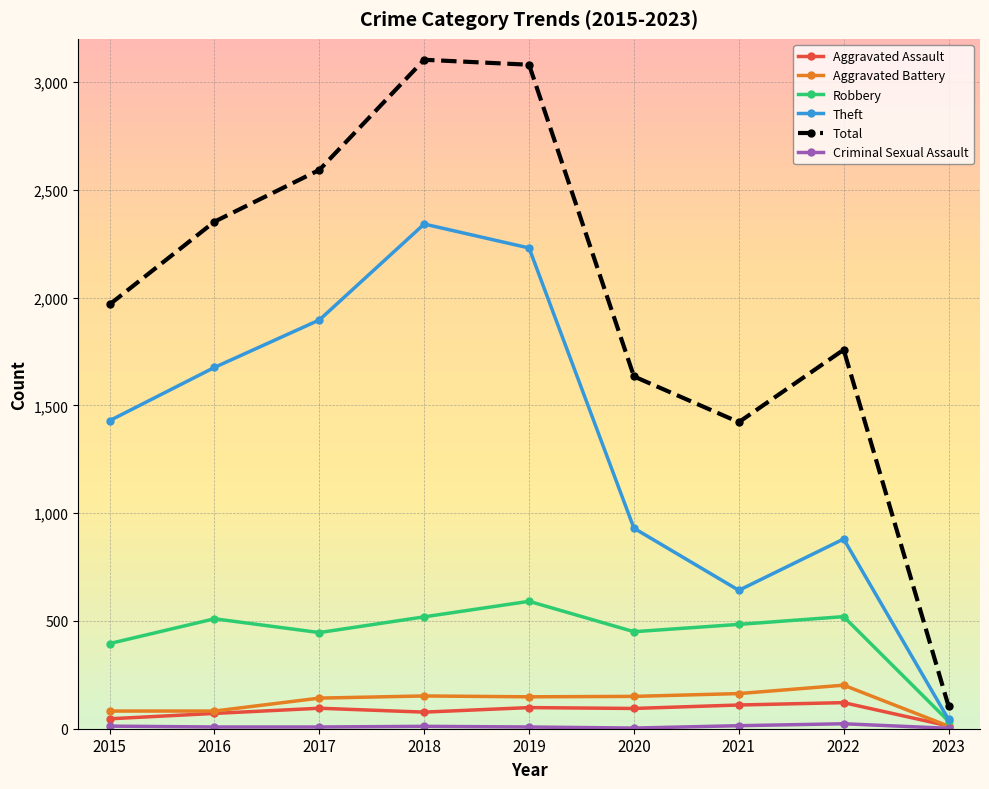

Is the value of Robbery at 2016 greater than the value of Theft at 2017?

No